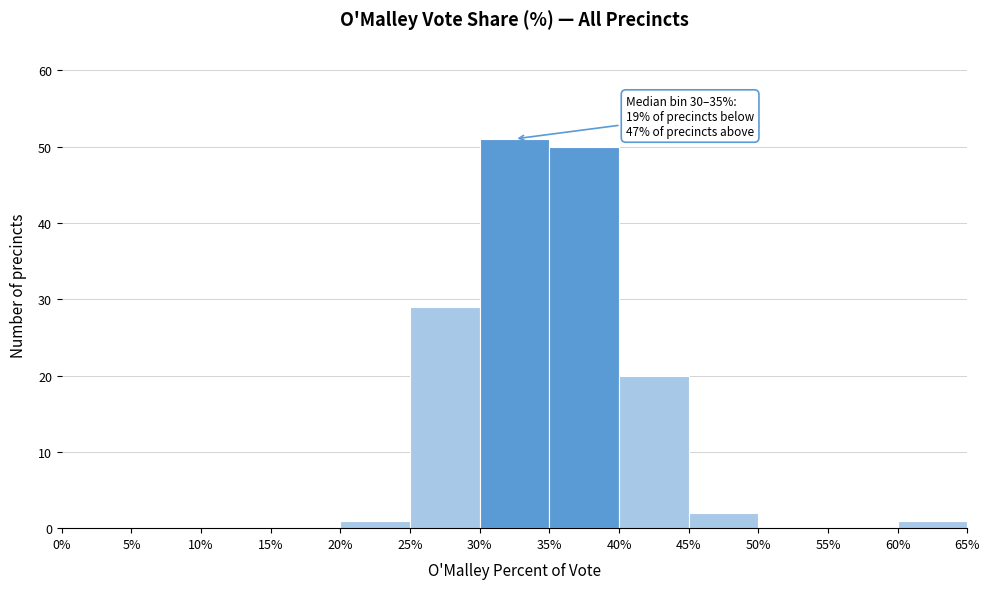

Over which range of the x-axis is the bar tallest?

30% to 35%